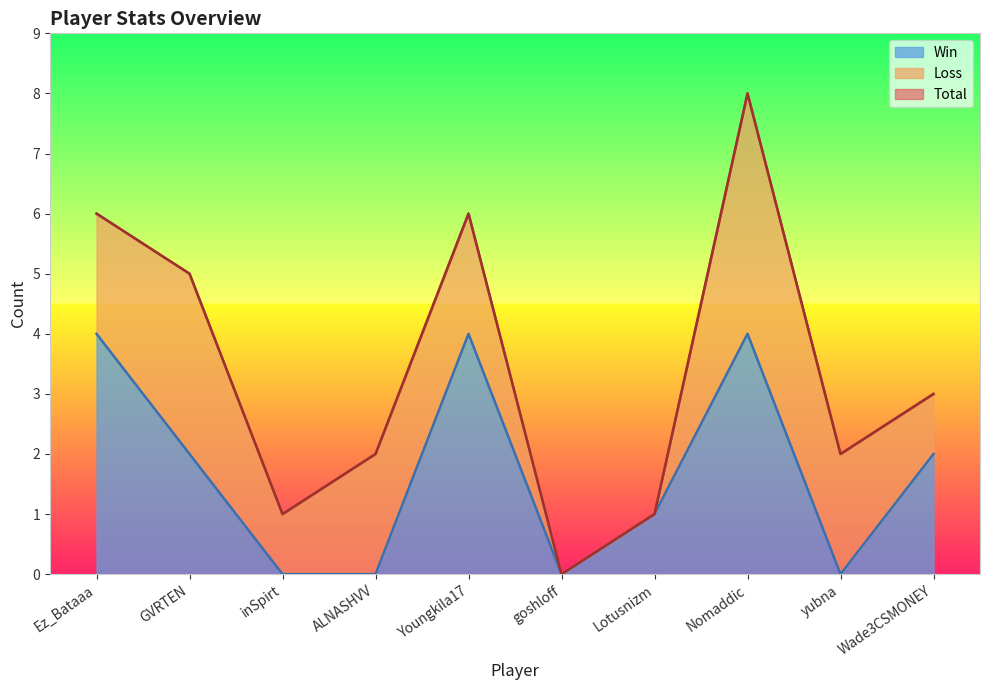

Does the chart display data point markers on the line(s)?

No